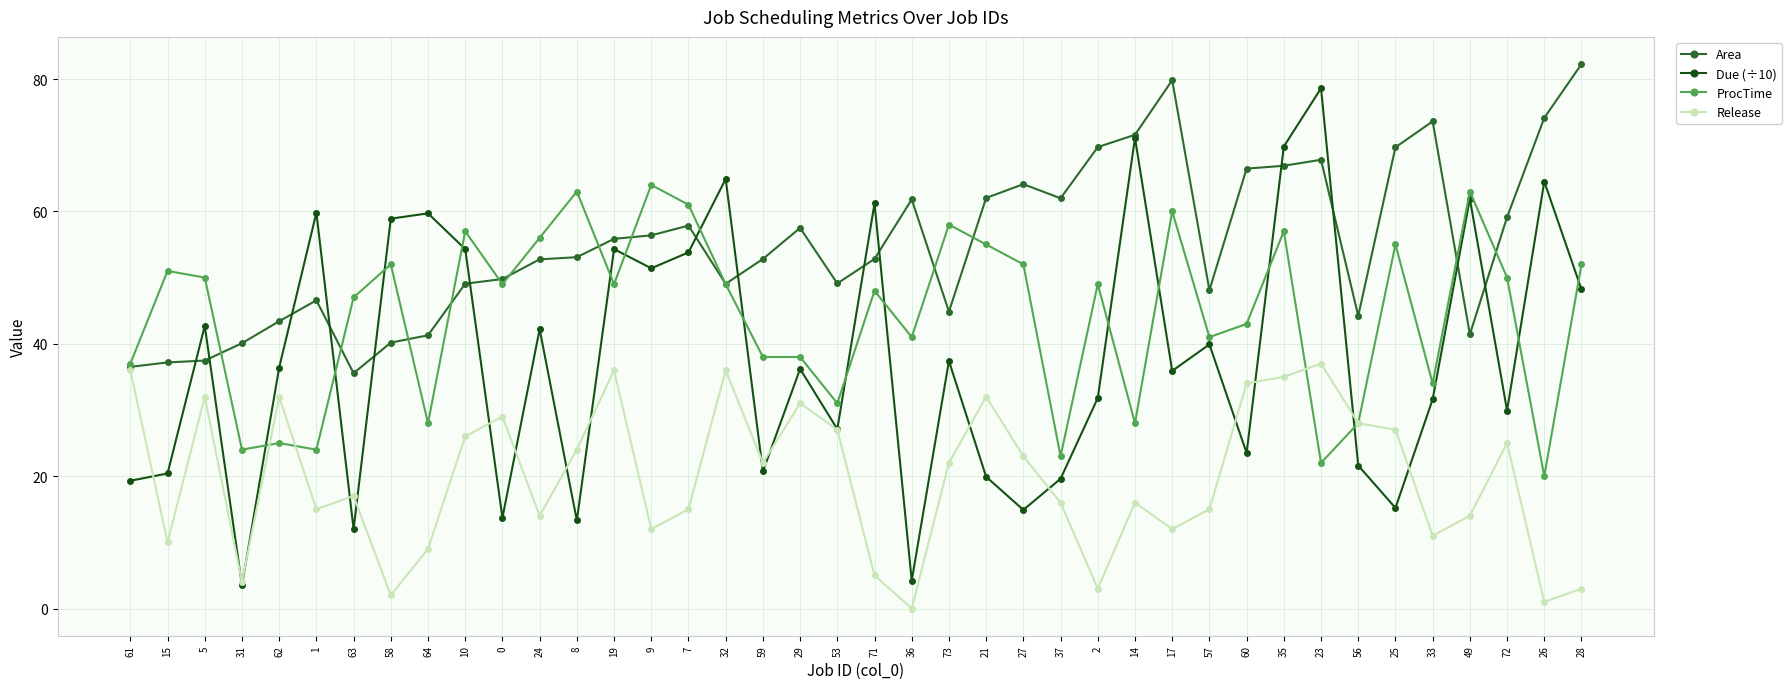

Where is the first local minimum for Due (÷10)?

31